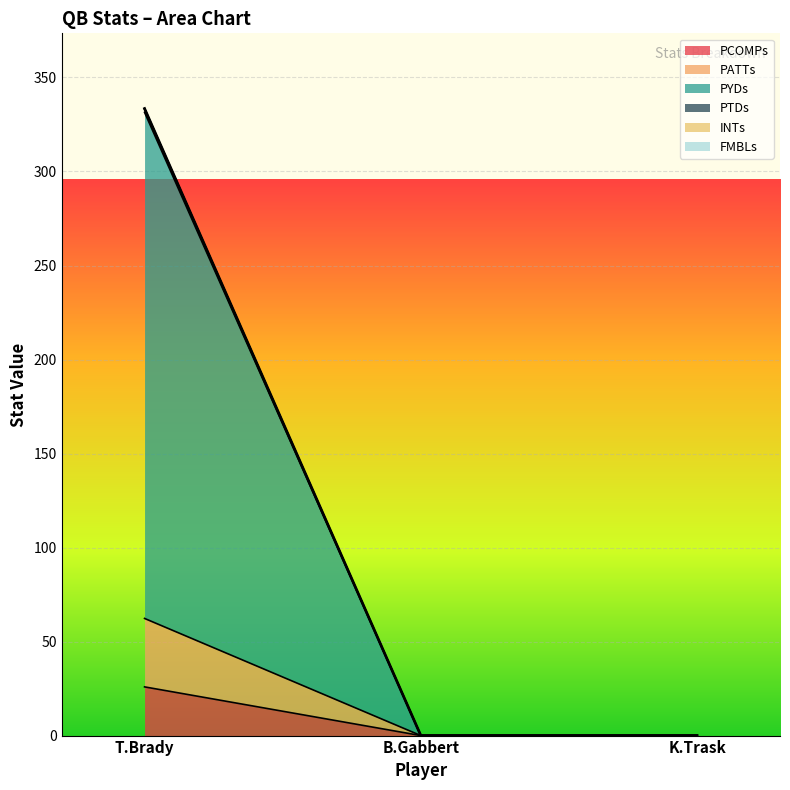

True or false: FMBLs has a value of -214.6 at B.Gabbert.

False